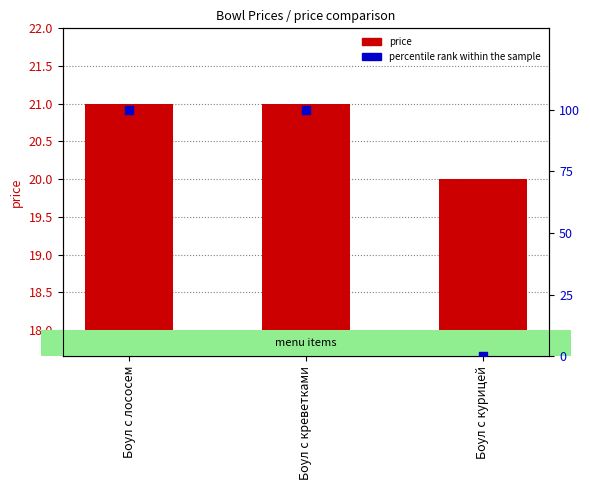

What is the total value across all series at Боул с курицей?

20